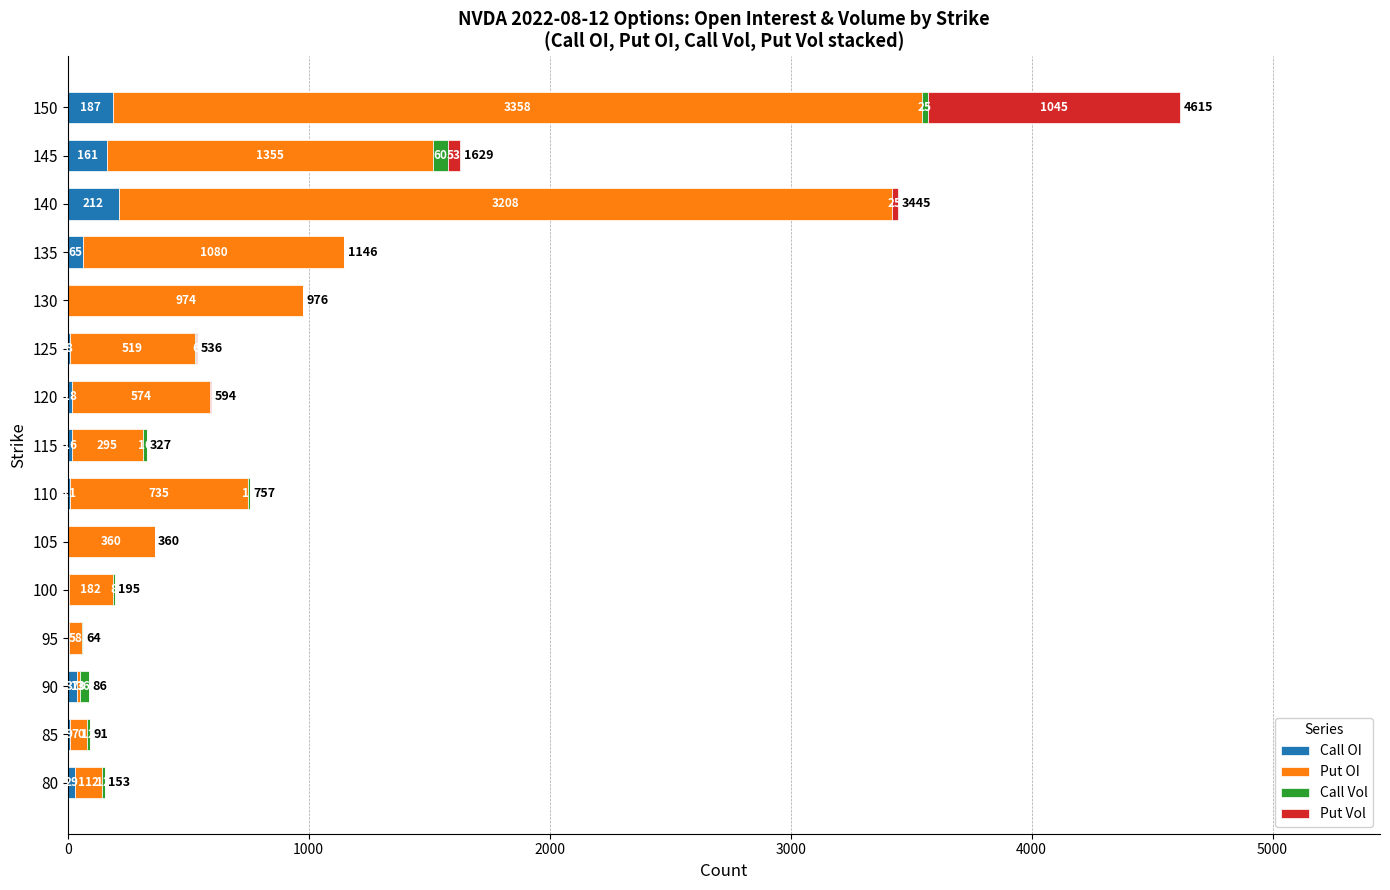

What is the total value across all series at 130?

976